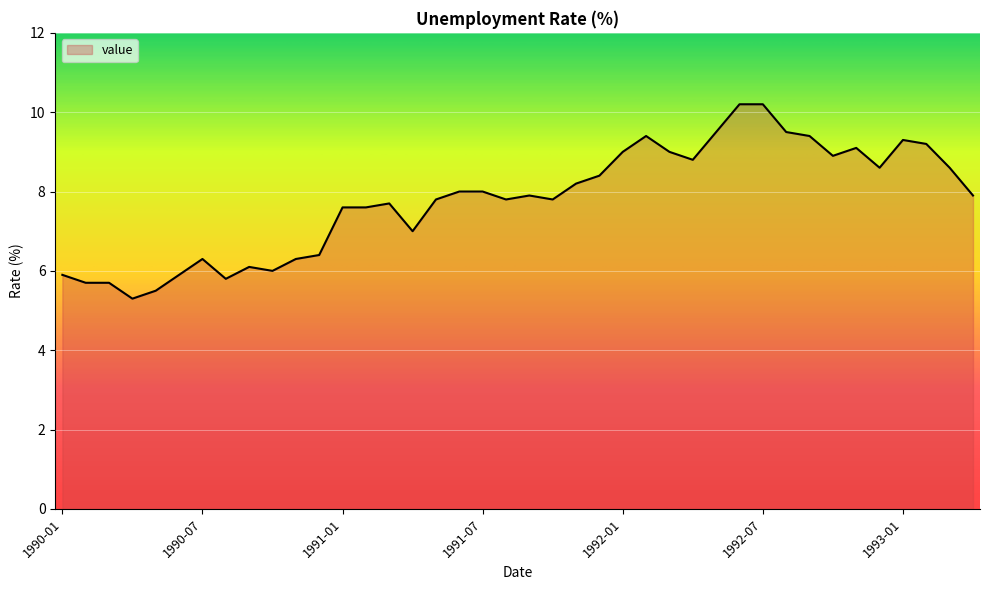

Reading right to left, list all the values displayed in this chart.

7.9	8.6	9.2	9.3	8.6	9.1	8.9	9.4	9.5	10.2	10.2	9.5	8.8	9.0	9.4	9.0	8.4	8.2	7.8	7.9	7.8	8.0	8.0	7.8	7.0	7.7	7.6	7.6	6.4	6.3	6.0	6.1	5.8	6.3	5.9	5.5	5.3	5.7	5.7	5.9